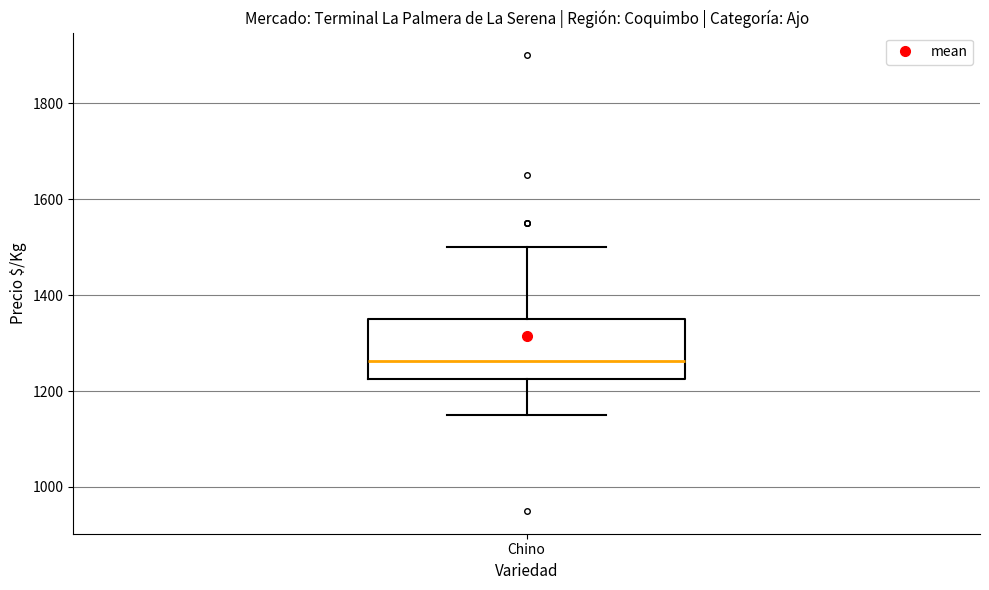

Transcribe this box plot: give where the median line is, the range the box spans, and where the two whiskers end, as read against the y-axis. The values are not printed on the chart, so give them approximately, as read against the axis.

median 1260, box 1220 to 1360, whiskers 1160 to 1500